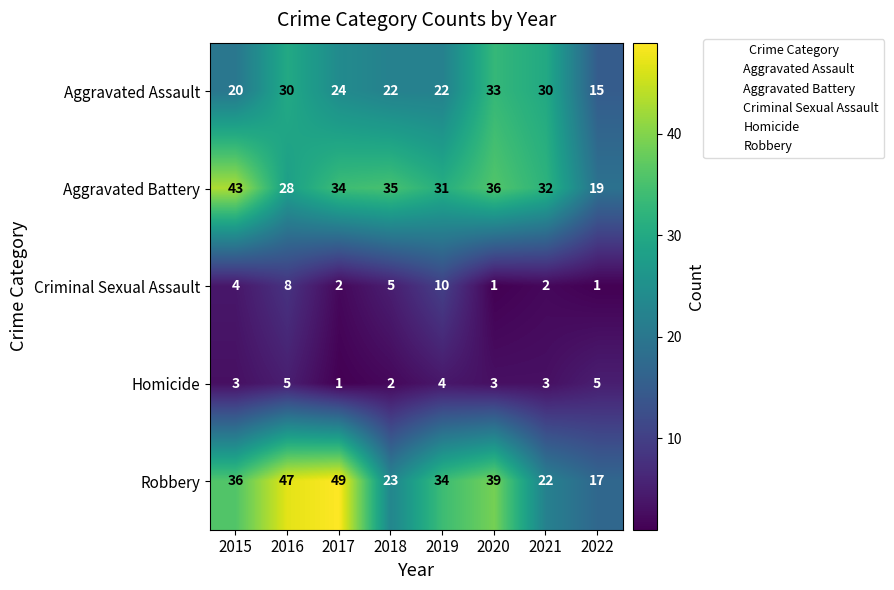

At which category does the chart reach its peak across all series?

2017